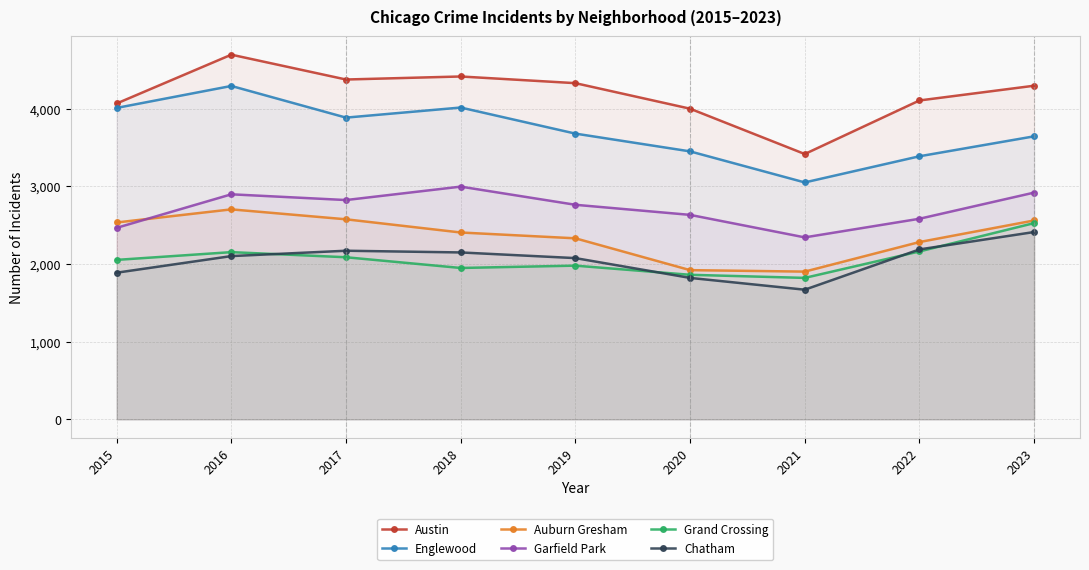

At which label is Auburn Gresham closest to 2304?

2022